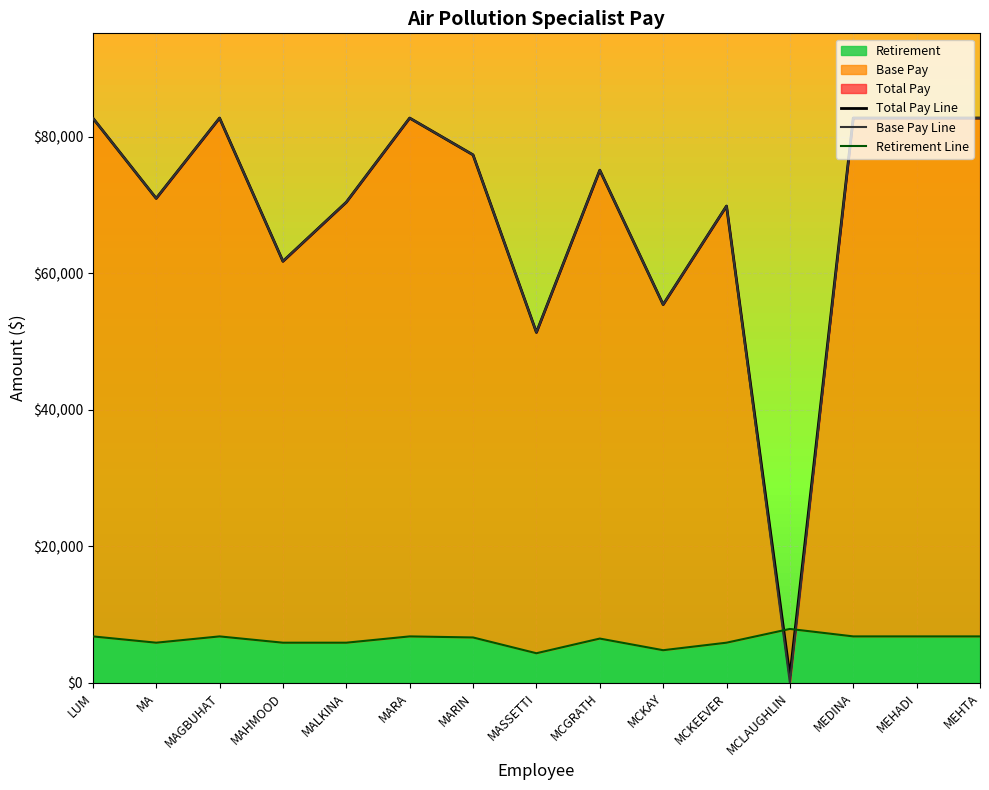

List the labels in order of Base Pay Line value, largest first.

LUM, MAGBUHAT, MARA, MEDINA, MEHADI, MEHTA, MARIN, MCGRATH, MA, MALKINA, MCKEEVER, MAHMOOD, MCKAY, MASSETTI, MCLAUGHLIN